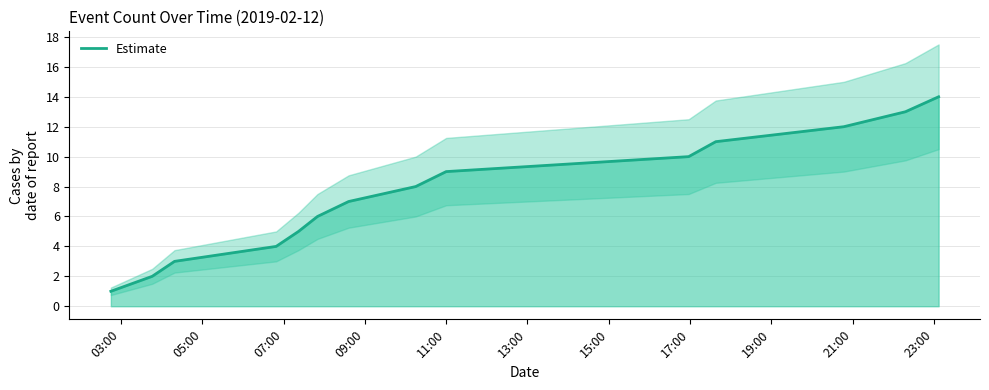

Count the number of categories in the chart.

14